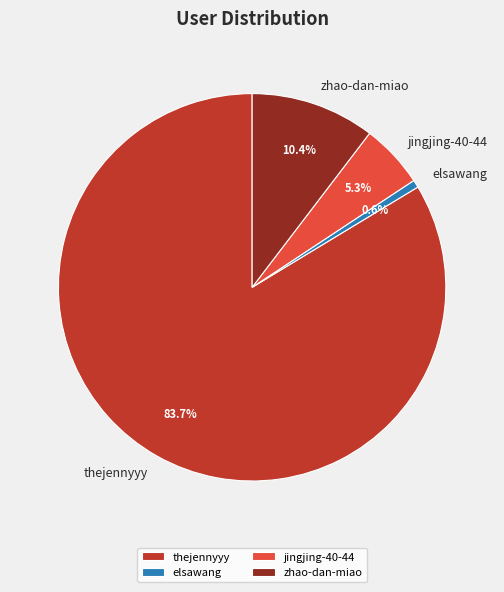

What percentage do elsawang and zhao-dan-miao together represent?

11.0%